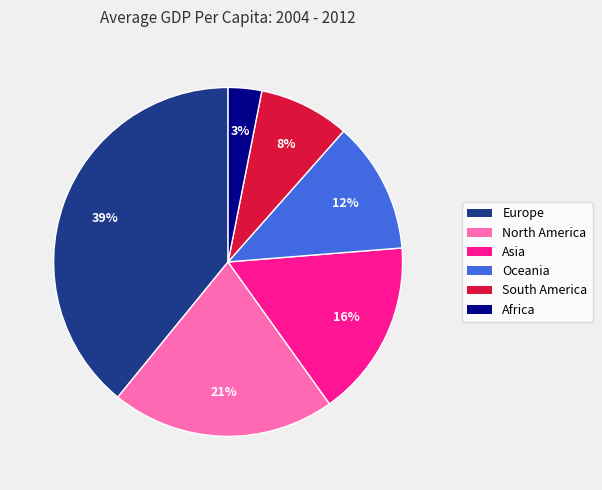

How many slices are in this pie chart?

6